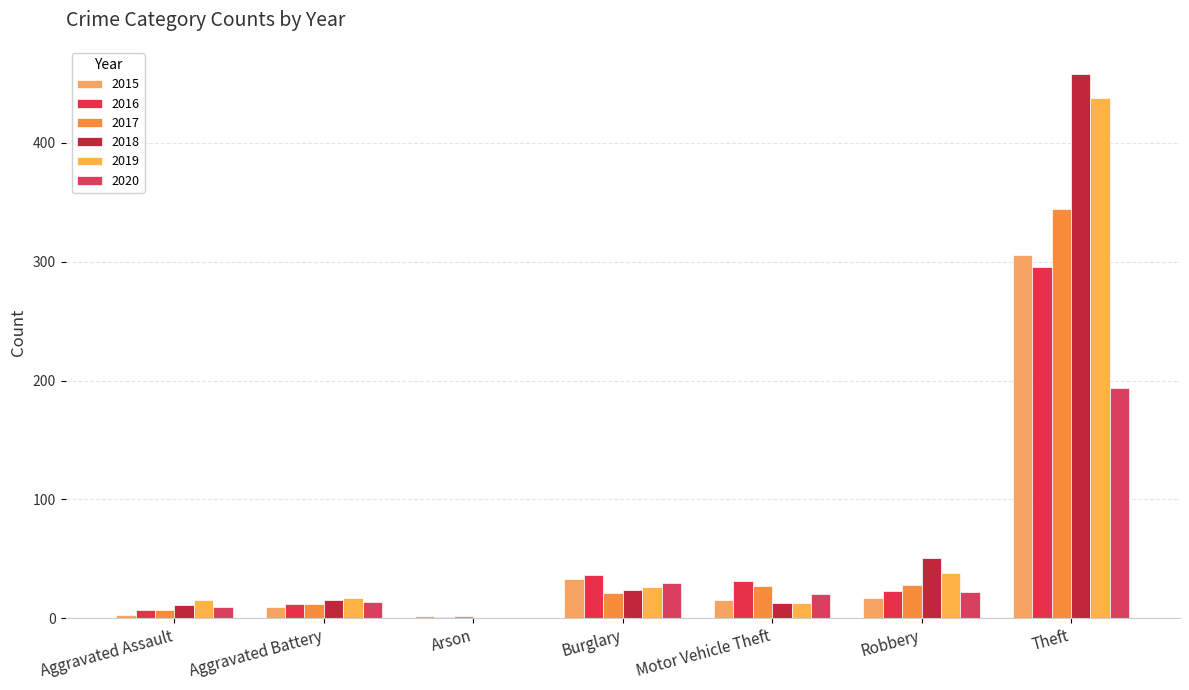

What is the label of the 1st bar from the right?

Theft